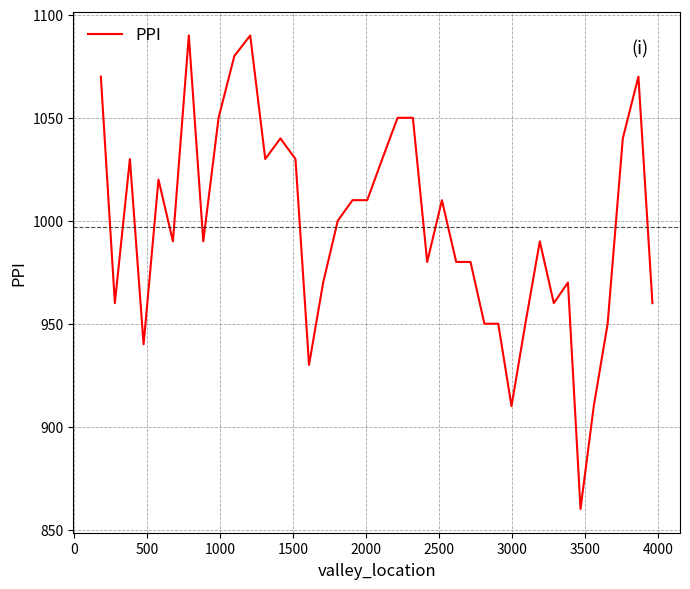

What is the minimum value shown in the chart?

860